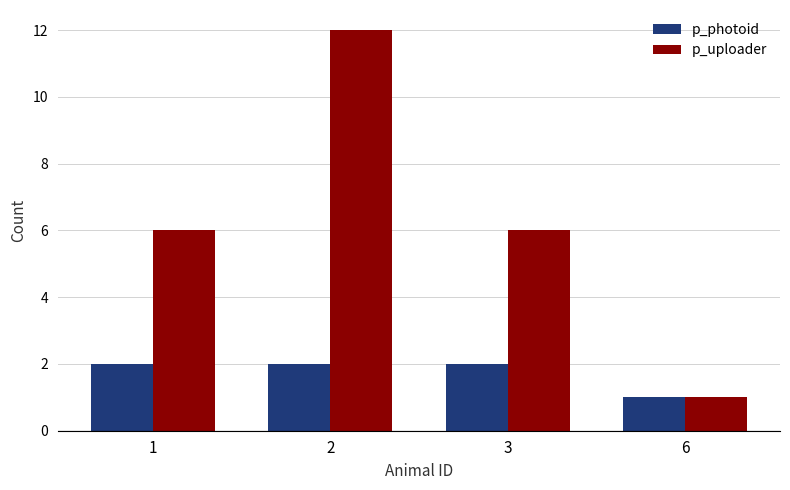

Is the value of p_photoid at 3 greater than the value of p_uploader at 2?

No